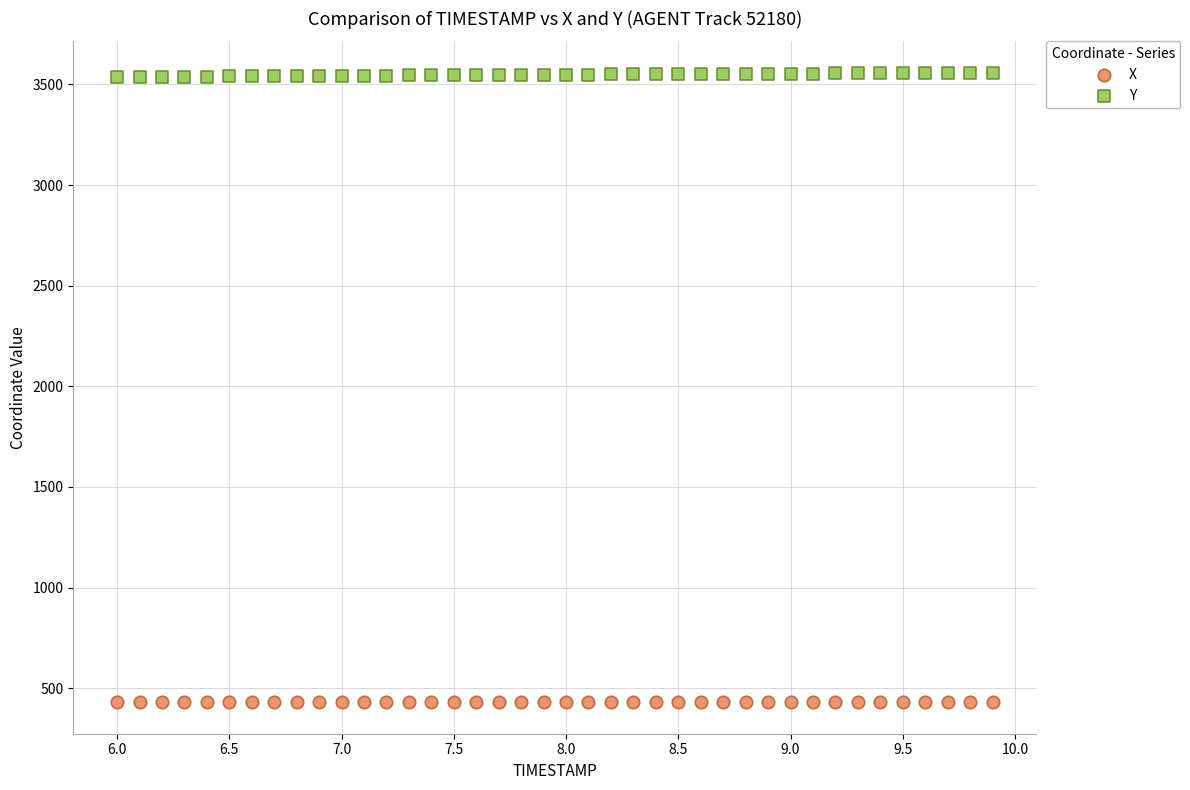

Across all data points, what is the range of X values (max minus min)?

3.9